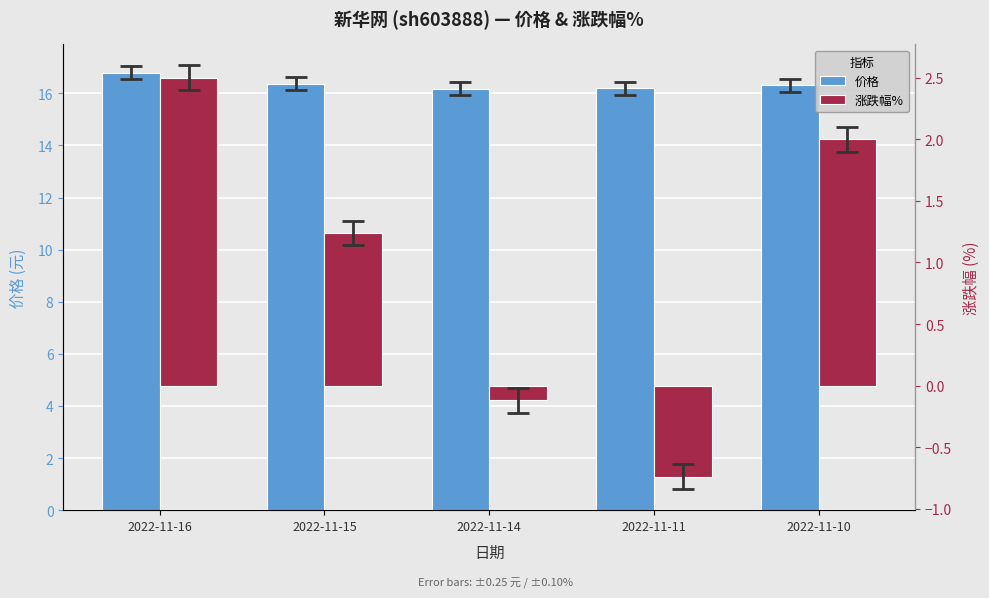

What is the sum of all 涨跌幅% values?

4.9